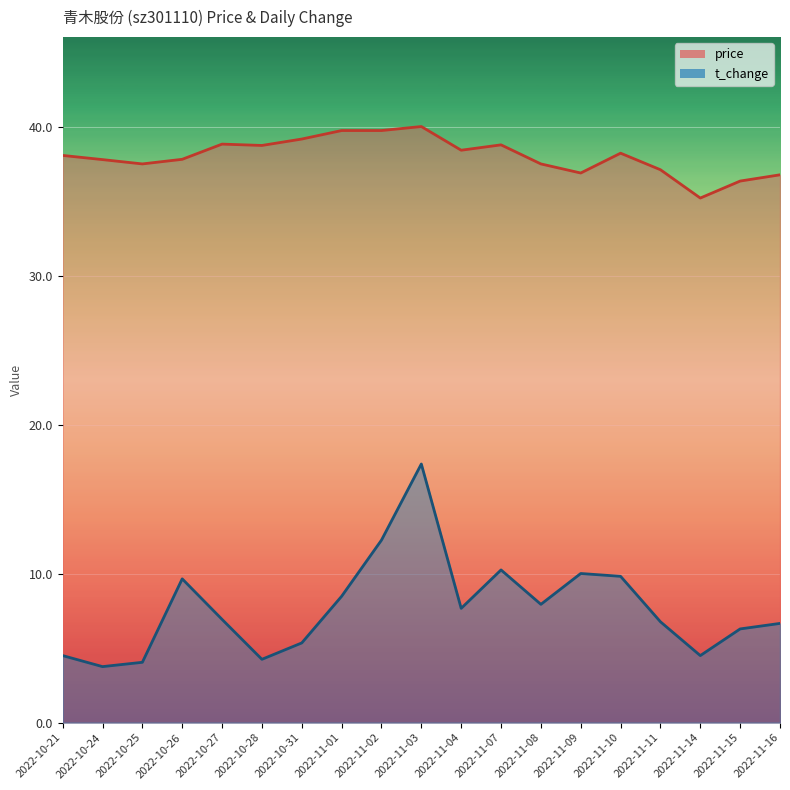

Which series has the largest total across all categories?

price